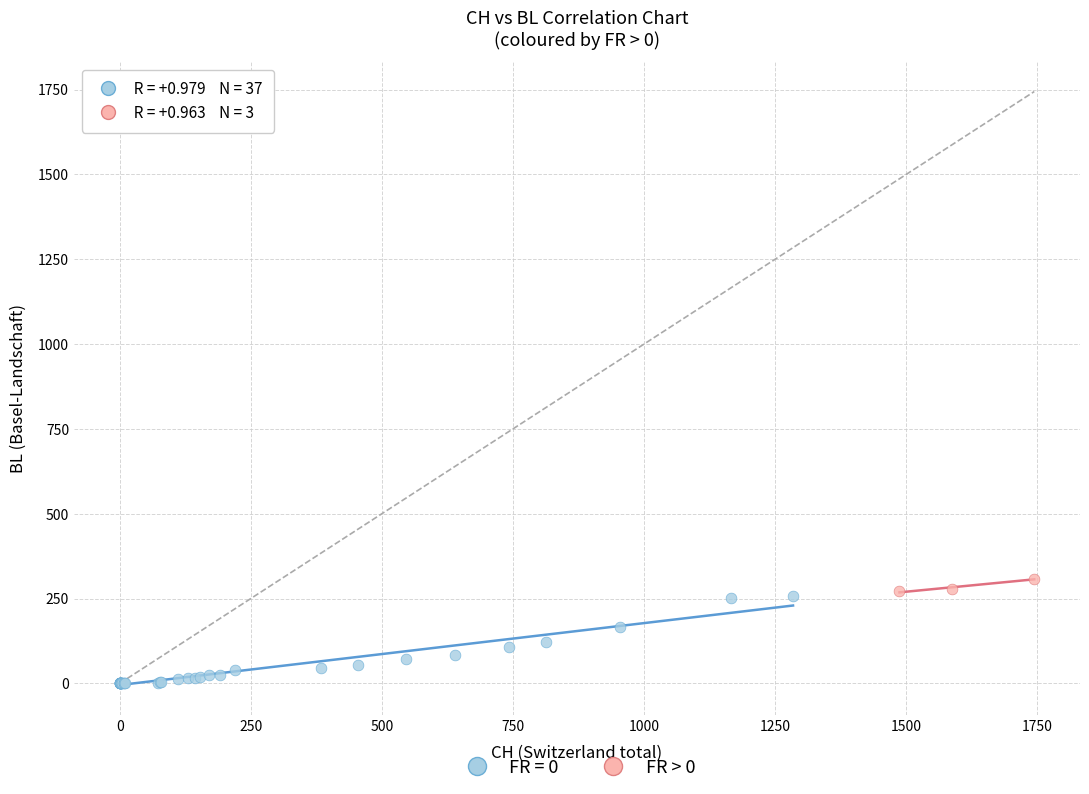

Which series reaches the minimum Y coordinate?

FR = 0